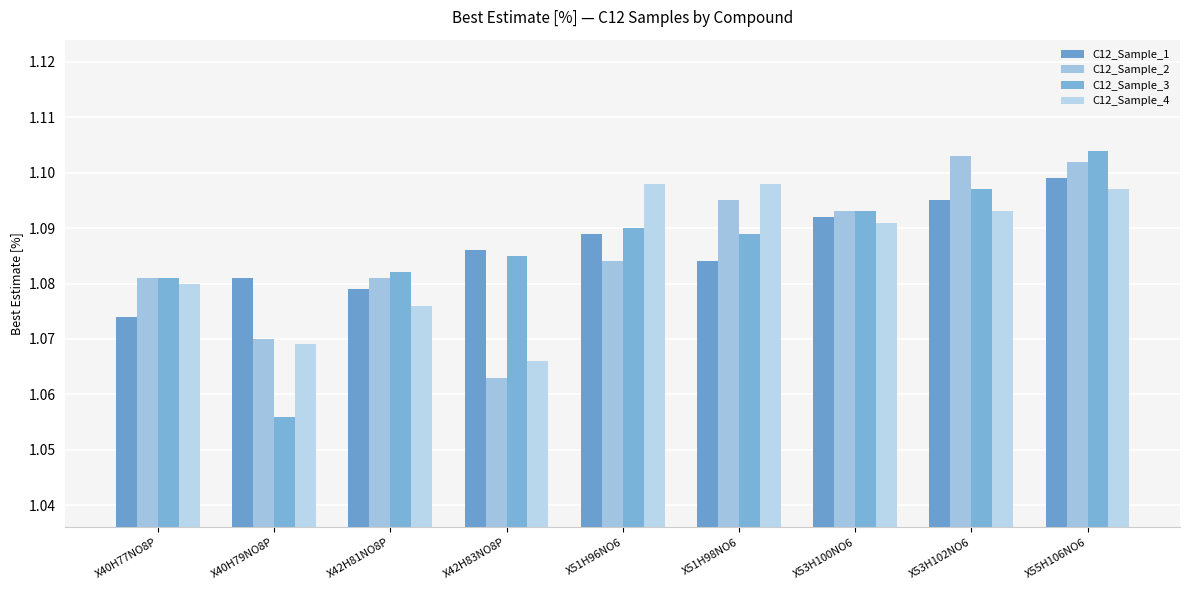

Which series changed the most between X42H83NO8P and X51H96NO6?

C12_Sample_4